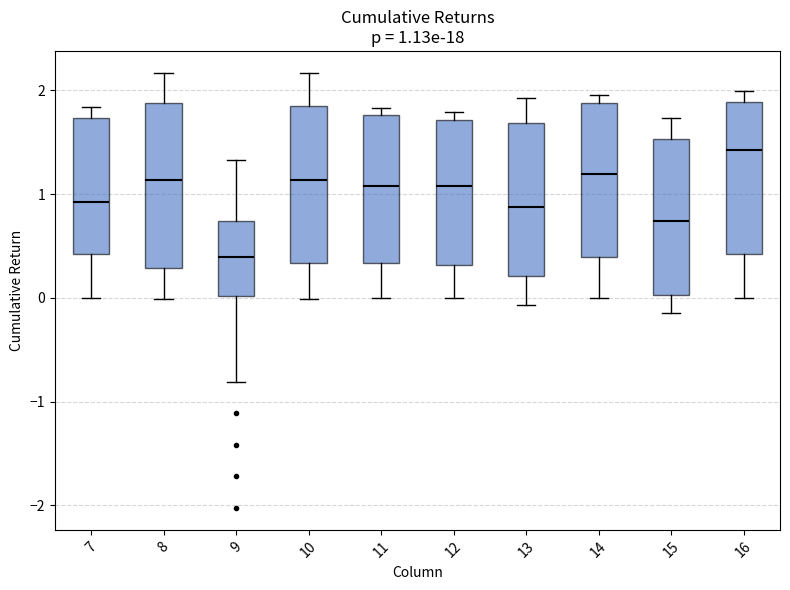

Which box's median line is the lowest?

9